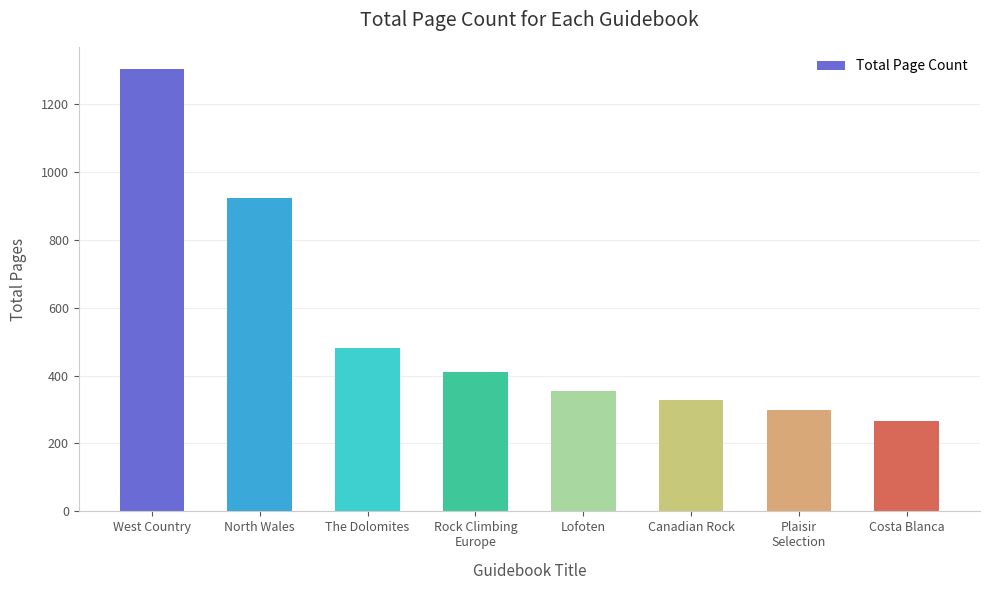

List the labels in order of value, smallest first.

Costa Blanca, Plaisir
Selection, Canadian Rock, Lofoten, Rock Climbing
Europe, The Dolomites, North Wales, West Country